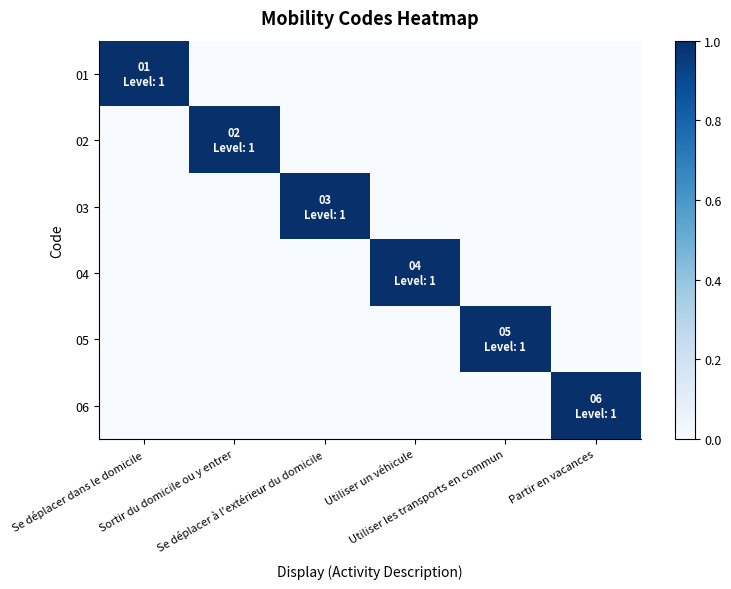

At which category does the chart reach its minimum across all series?

Sortir du domicile ou y entrer